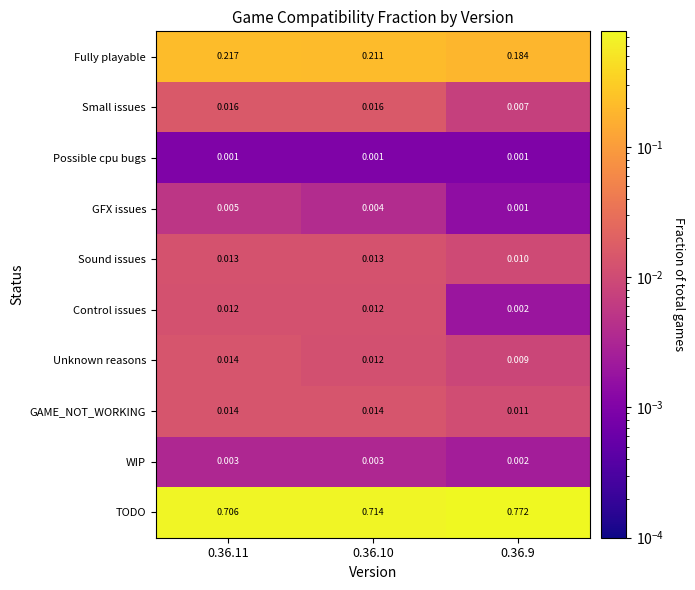

Which series has the largest total across all categories?

TODO